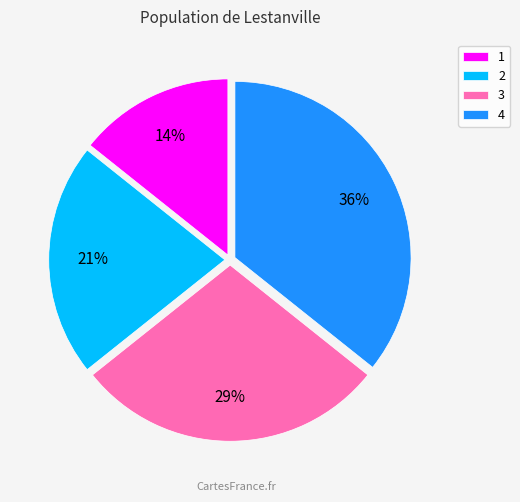

How many slices are in this pie chart?

4